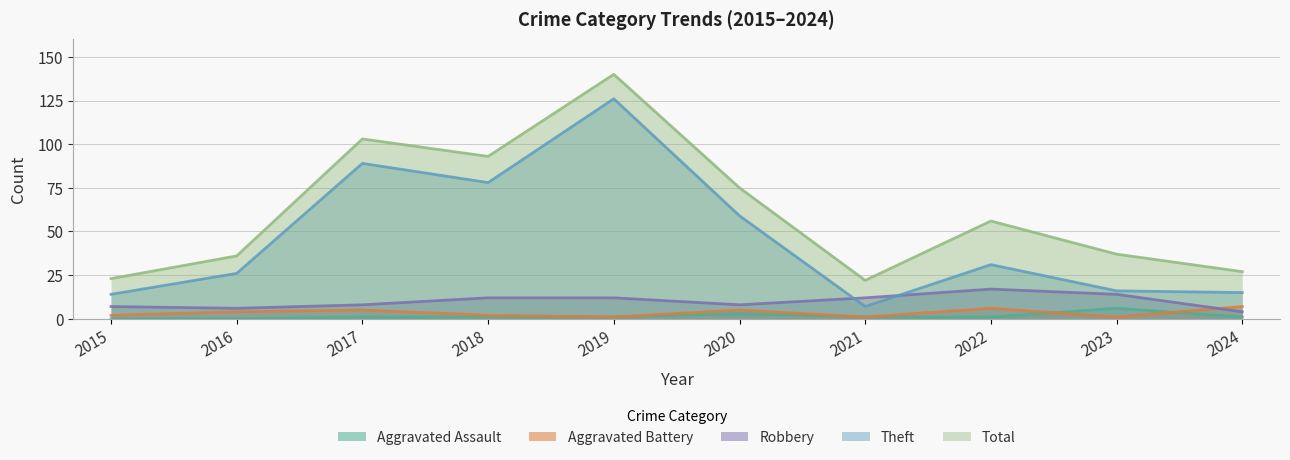

The Aggravated Battery series shows 1 at 2023. True or false?

True